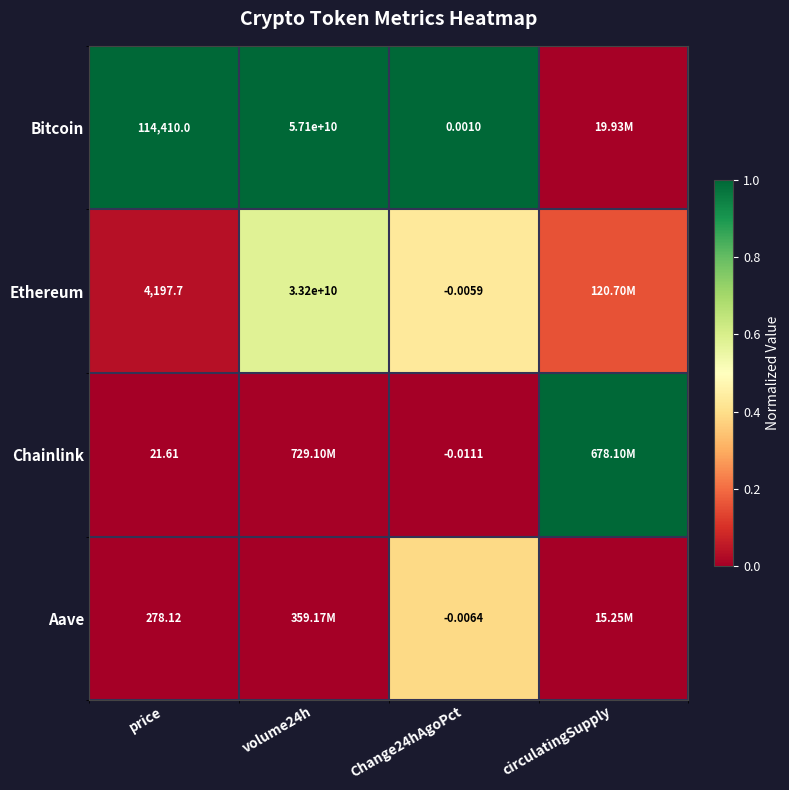

Is the value of Chainlink at Change24hAgoPct greater than the value of Aave at Change24hAgoPct?

No